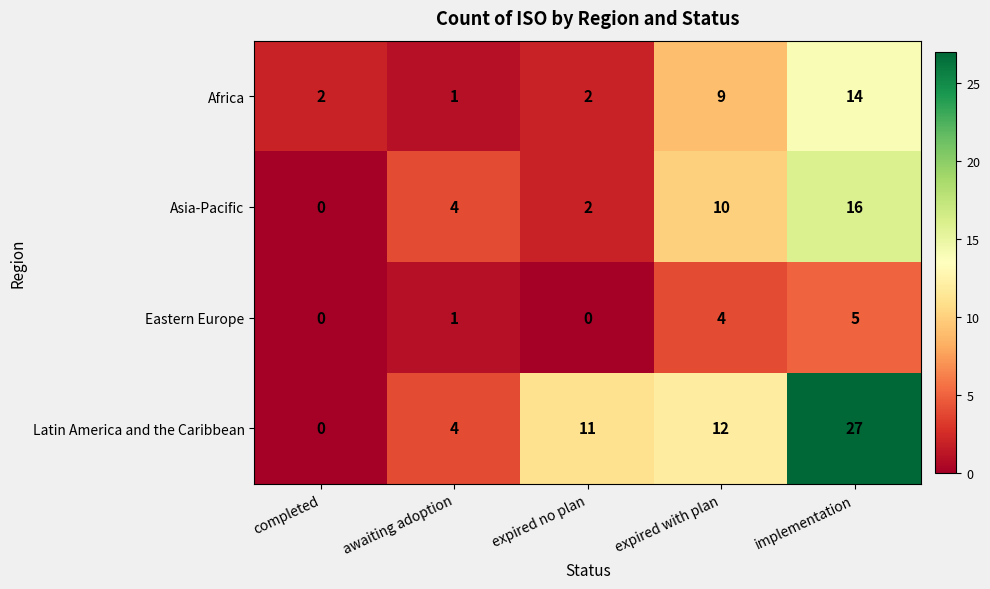

At how many categories does at least one series exceed 22?

1